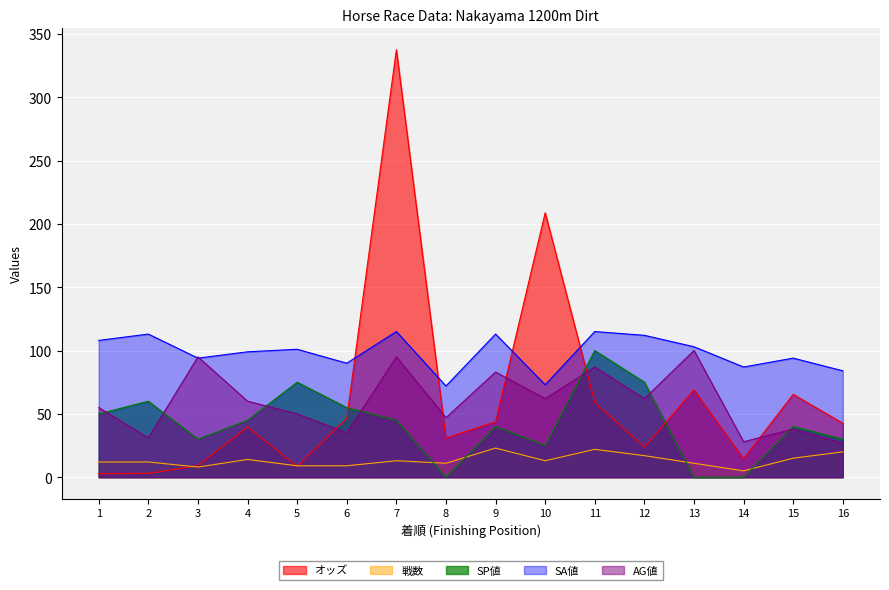

What is the difference between the highest and lowest values at 8?

72.0